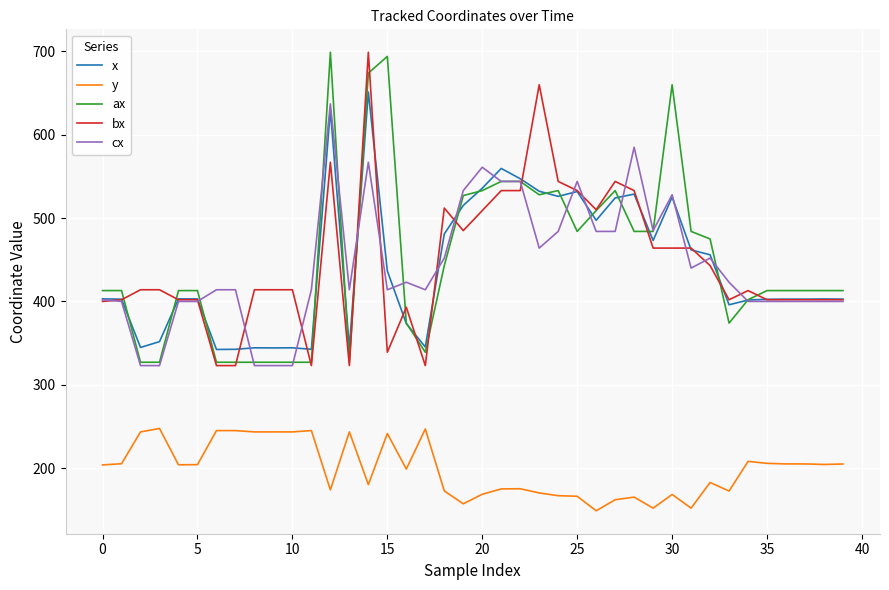

How many lines are shown in the chart?

5